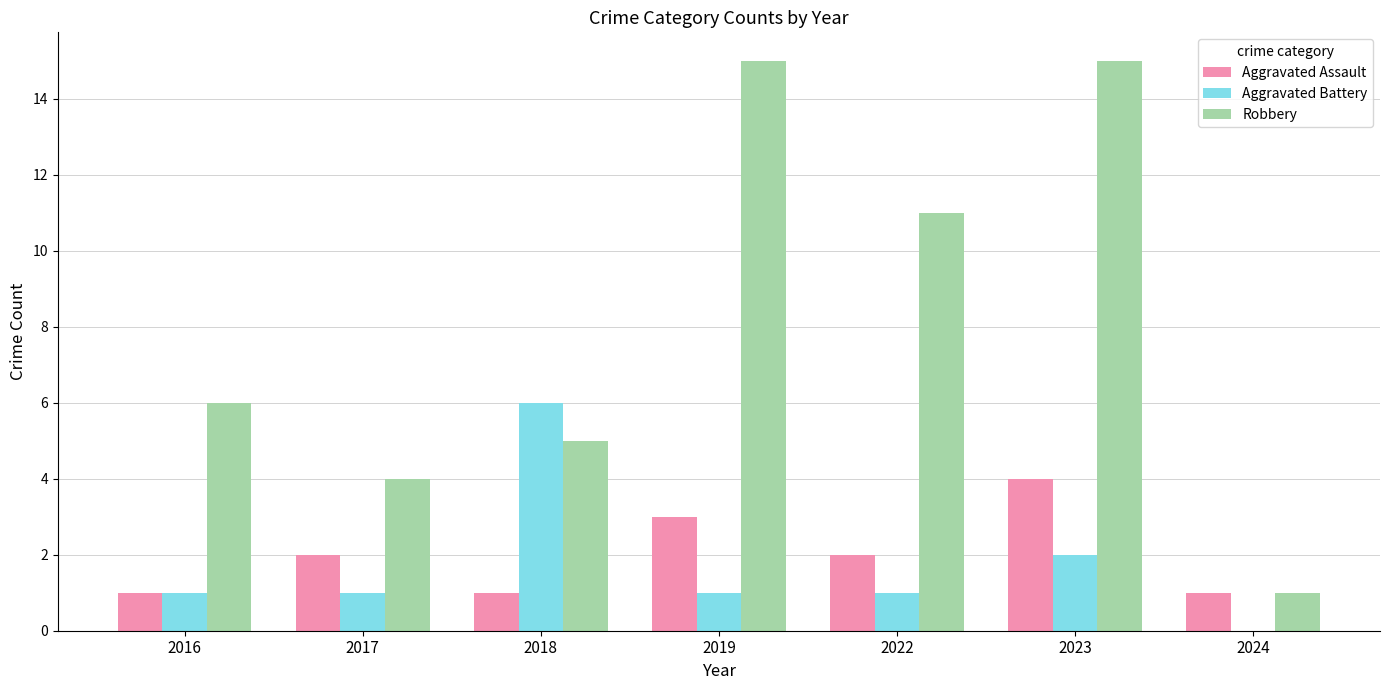

What is the maximum value for Aggravated Battery?

6